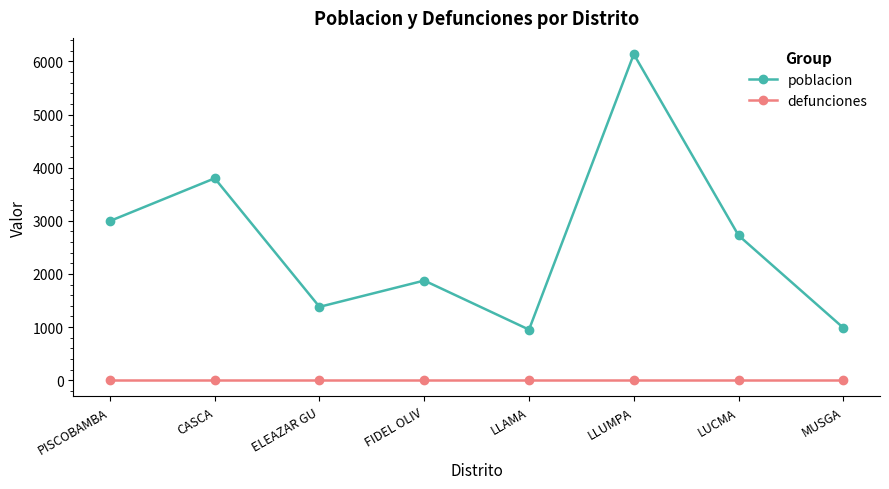

Which series changed the most between FIDEL OLIV and LLUMPA?

poblacion